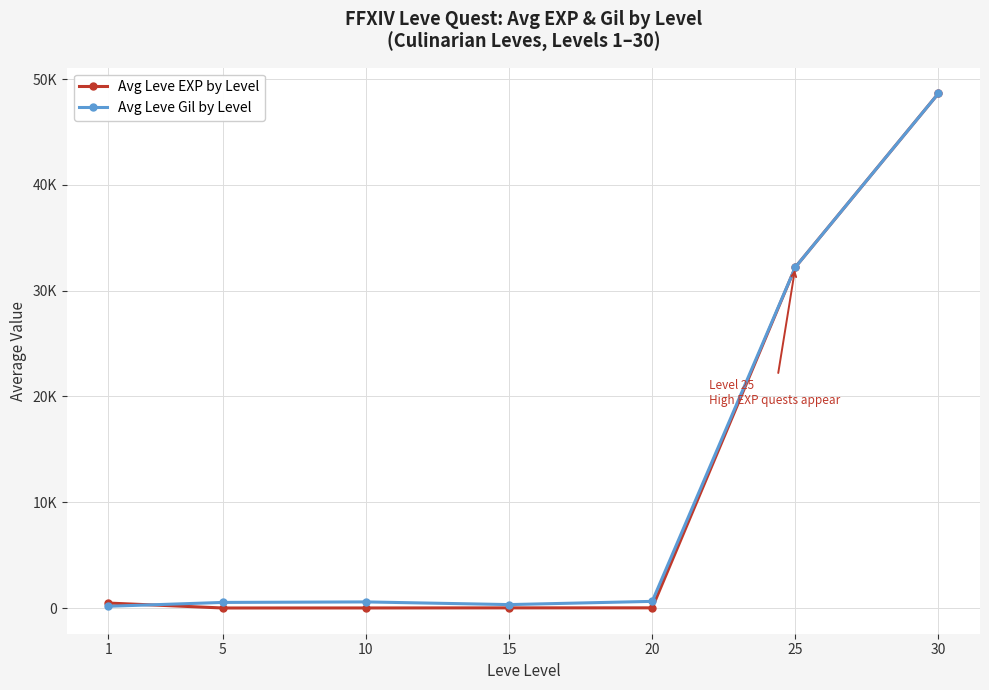

True or false: Avg Leve EXP by Level and Avg Leve Gil by Level cross at least once.

True